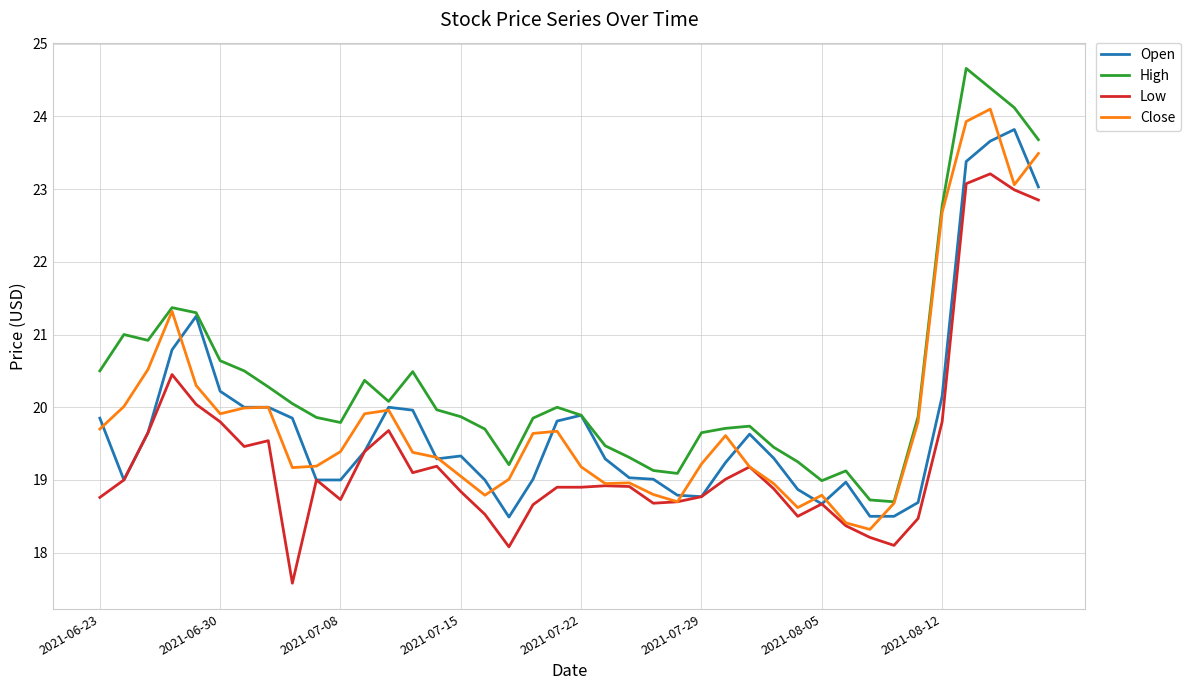

At how many categories does at least one series exceed 23?

4